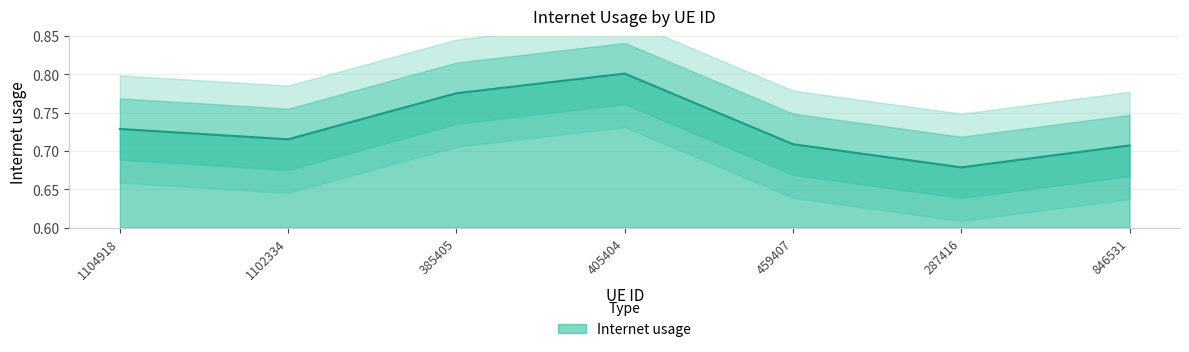

What is the value of the 4th point from the left?

0.8